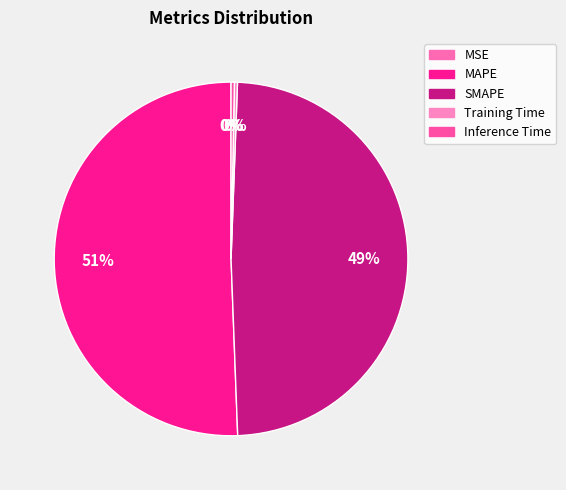

Does any single category account for the majority?

Yes